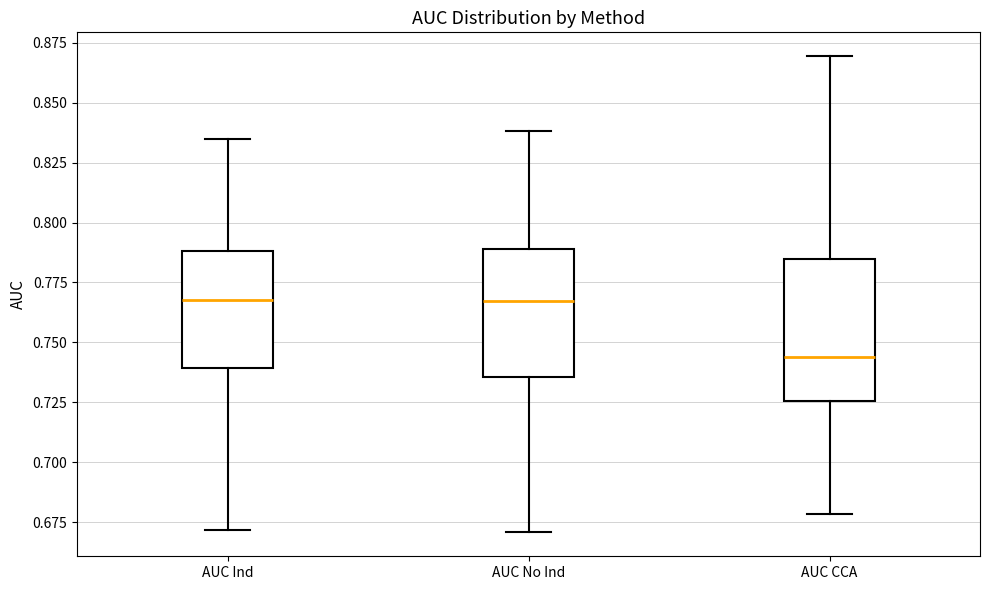

Reading left to right, transcribe this box plot: for each box, give where its median line is, the range the box spans, and where its two whiskers end, as read against the y-axis. The values are not printed on the chart, so give them approximately, as read against the axis.

AUC Ind: median 0.770, box 0.740 to 0.790, whiskers 0.670 to 0.835
AUC No Ind: median 0.765, box 0.735 to 0.790, whiskers 0.670 to 0.840
AUC CCA: median 0.745, box 0.725 to 0.785, whiskers 0.680 to 0.870